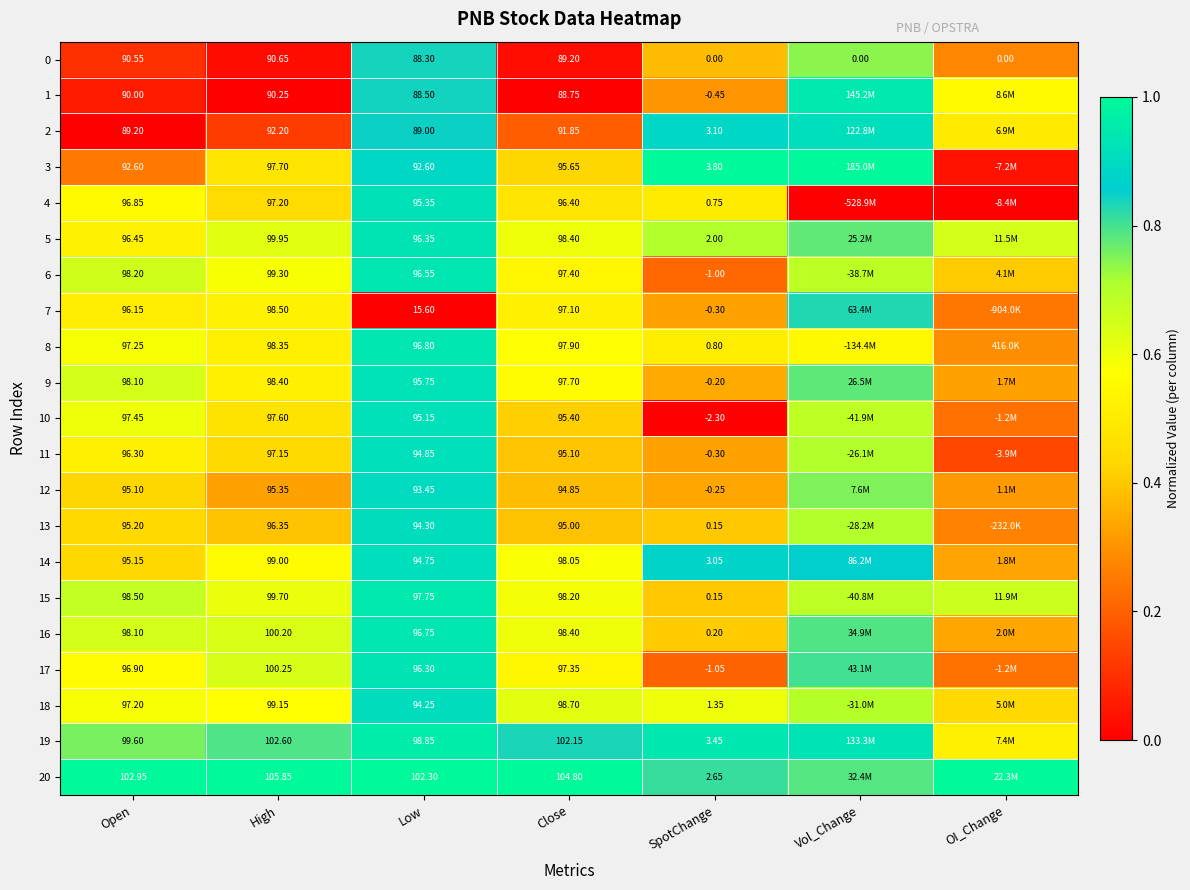

At how many categories does at least one series exceed 0?

7